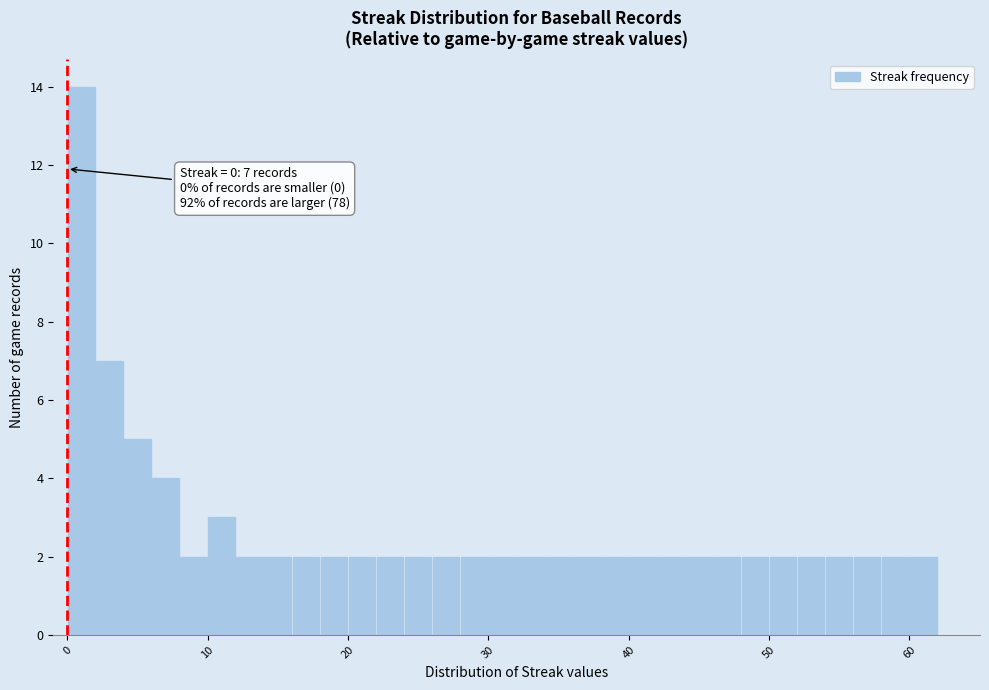

Around what value on the x-axis is the tallest bar? Give the approximate position of its centre, as read against the axis.

1